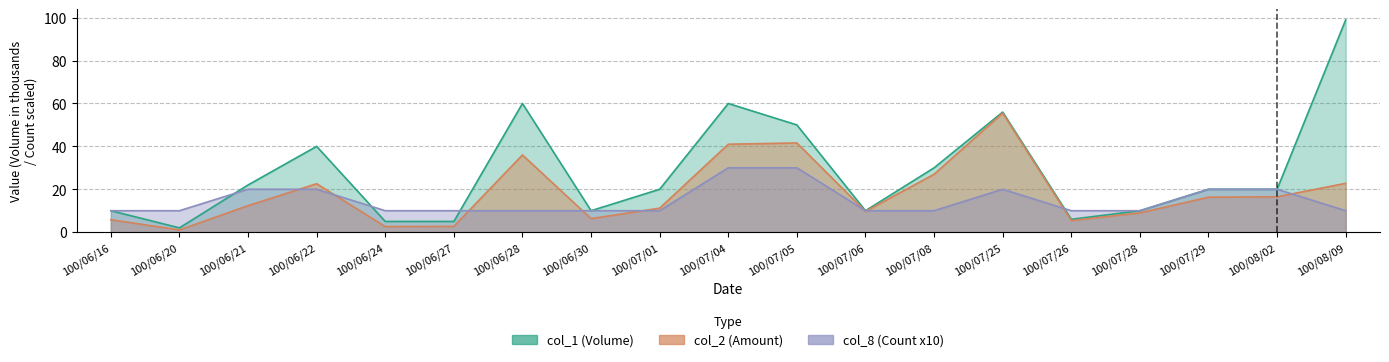

What is the label of the 7th point from the right?

100/07/08